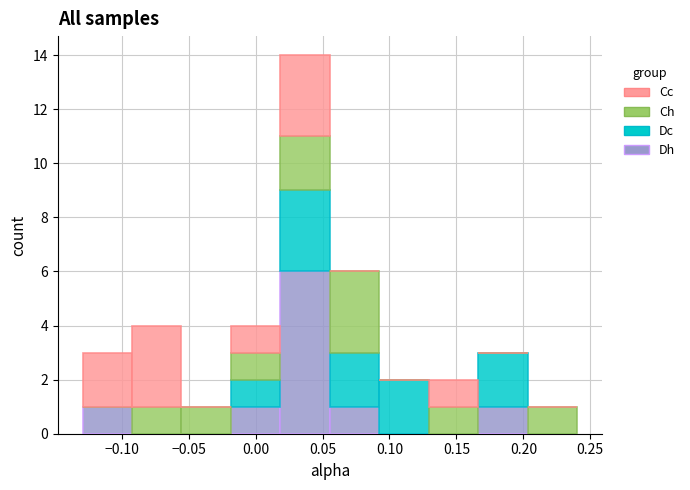

Reading left to right, list every stacked bar in this chart as the range it spans on the x-axis followed by its total height. Neither the bar edges nor the heights are printed on the chart, so give them approximately, as read against the axes.

-0.130 to -0.090: 3
-0.090 to -0.055: 4
-0.055 to -0.020: 1
-0.020 to 0.020: 4
0.020 to 0.055: 14
0.055 to 0.090: 6
0.090 to 0.130: 2
0.130 to 0.165: 2
0.165 to 0.205: 3
0.205 to 0.240: 1